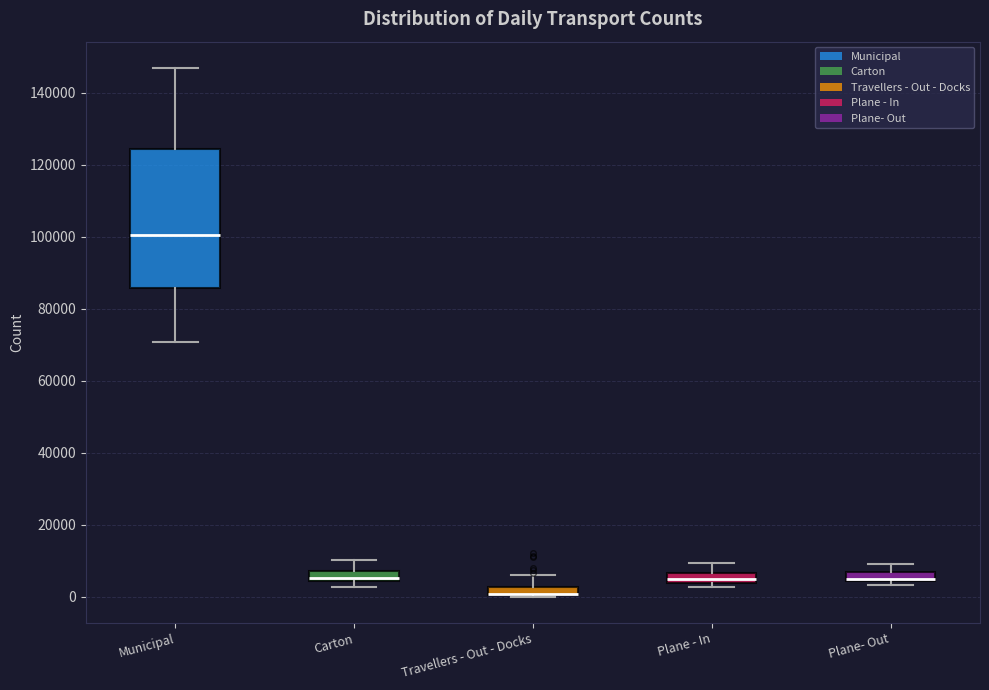

Comparing the boxes themselves (not the whiskers), which one is the tallest?

Municipal